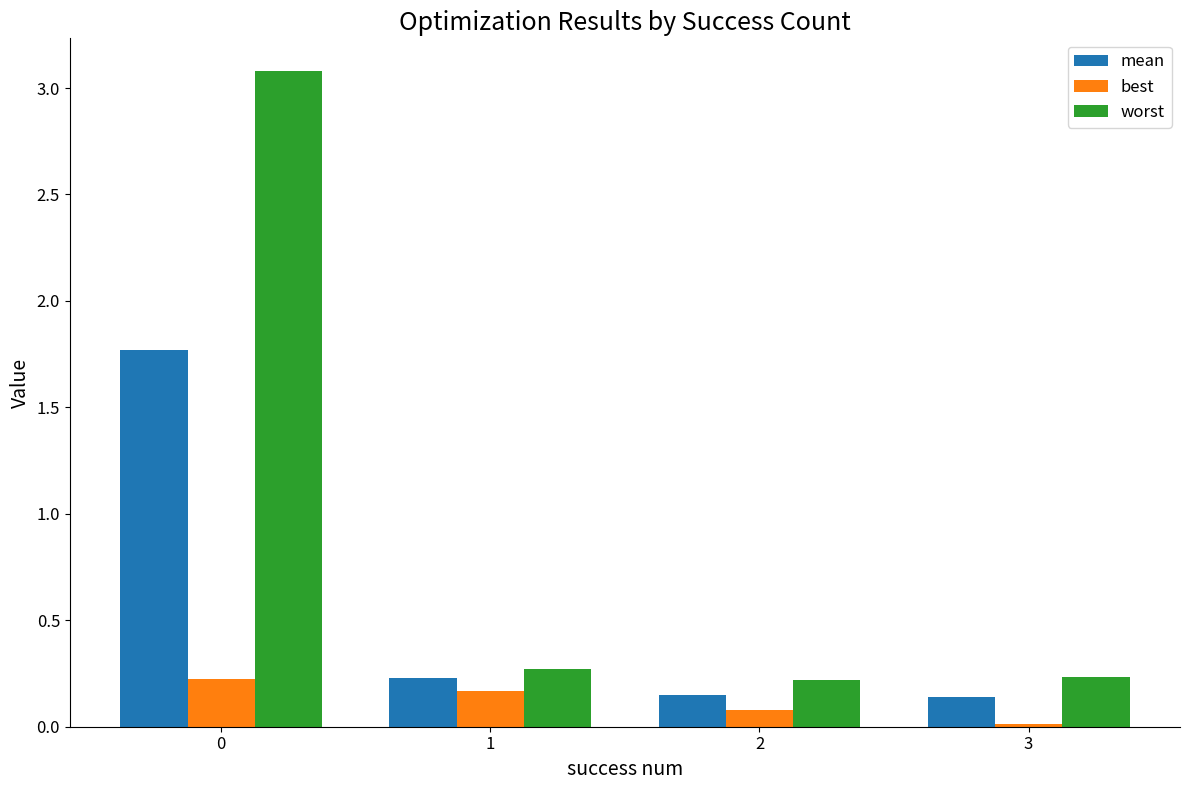

What are all the series names shown in the legend?

mean, best, worst